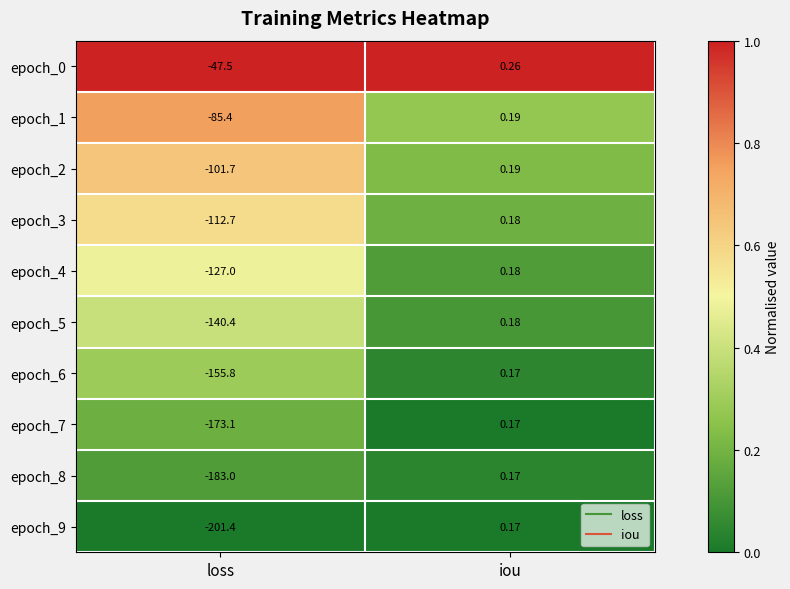

How many categories are shown in the chart?

2